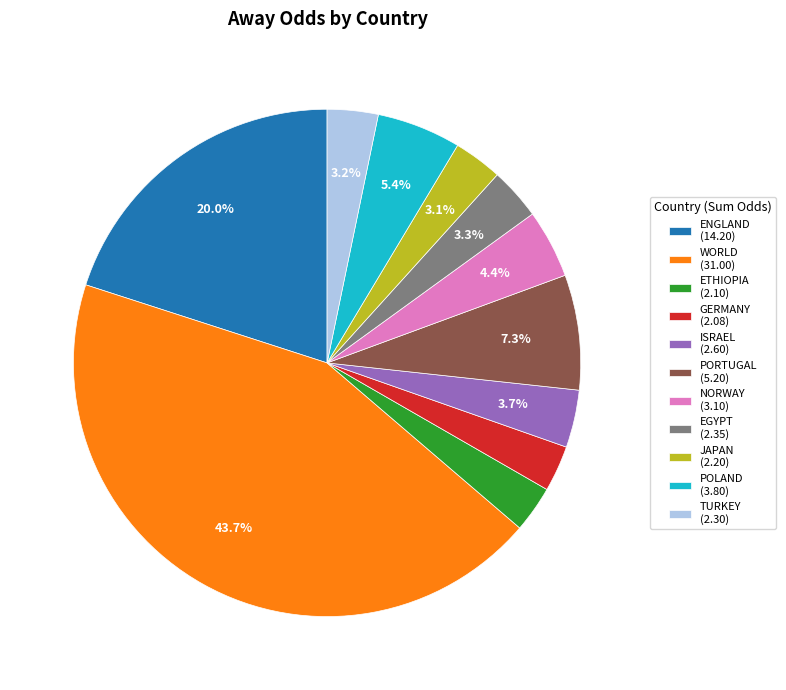

To the nearest percent, what portion does WORLD represent?

44%